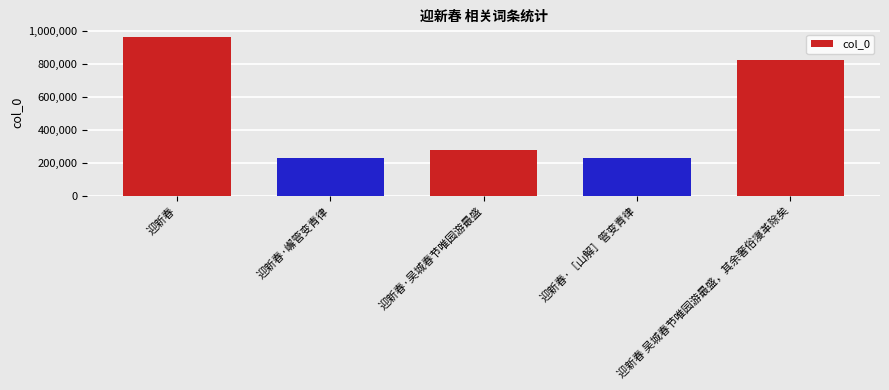

What is the change in value from 迎新春 to 迎新春·［山解］管变青律?

-736439